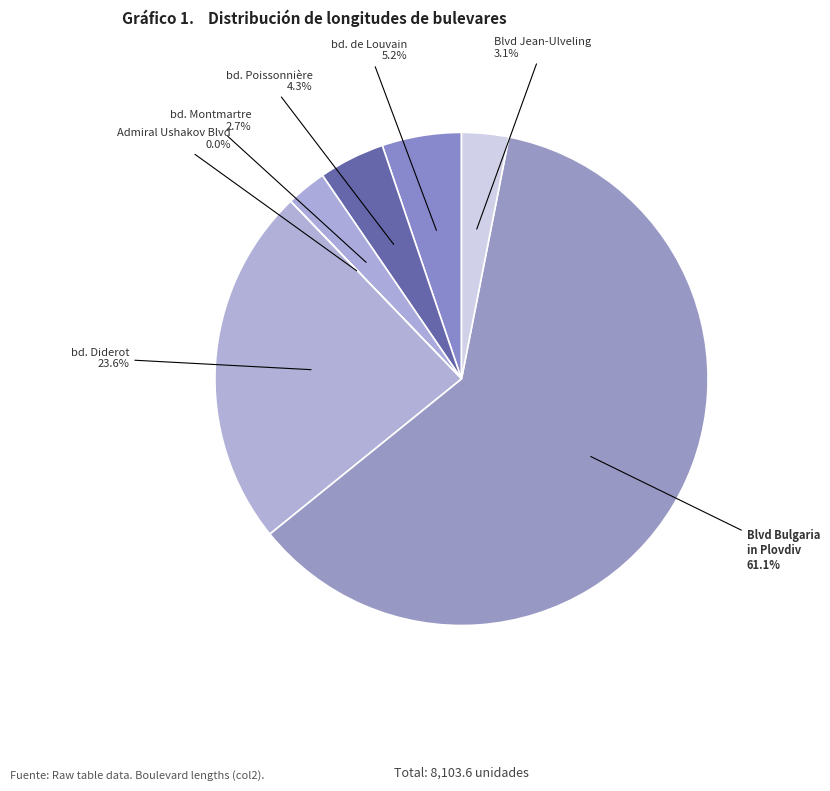

What is the majority slice?

Blvd Bulgaria in Plovdiv